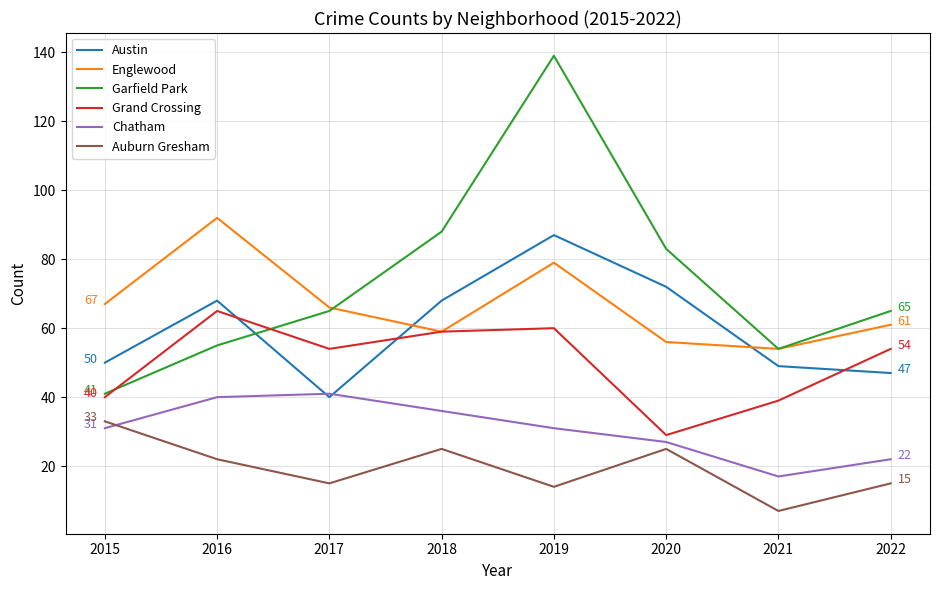

True or false: Auburn Gresham and Austin cross at least once.

False